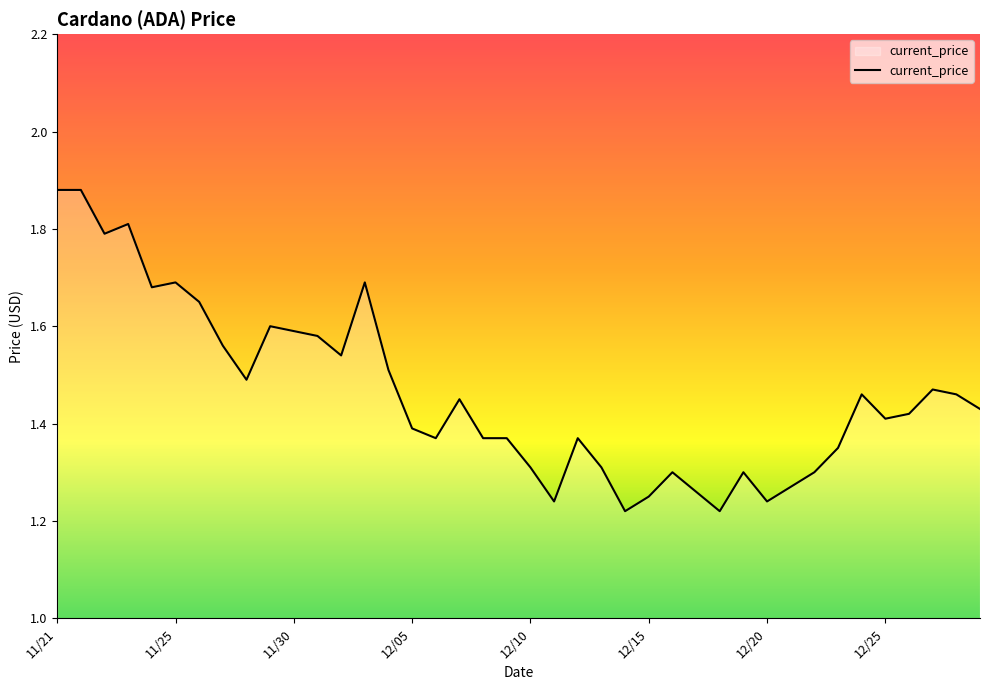

What is the difference between the maximum and minimum values?

0.7